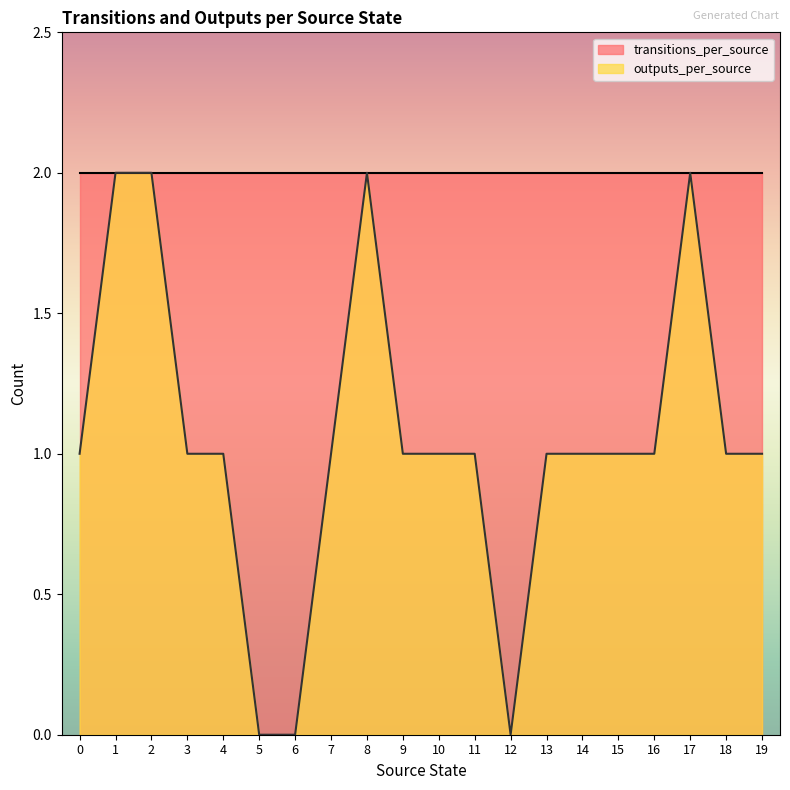

Reading left to right, transcribe all the data shown in this chart.

0=1	1=2	2=2	3=1	4=1	5=0	6=0	7=1	8=2	9=1	10=1	11=1	12=0	13=1	14=1	15=1	16=1	17=2	18=1	19=1